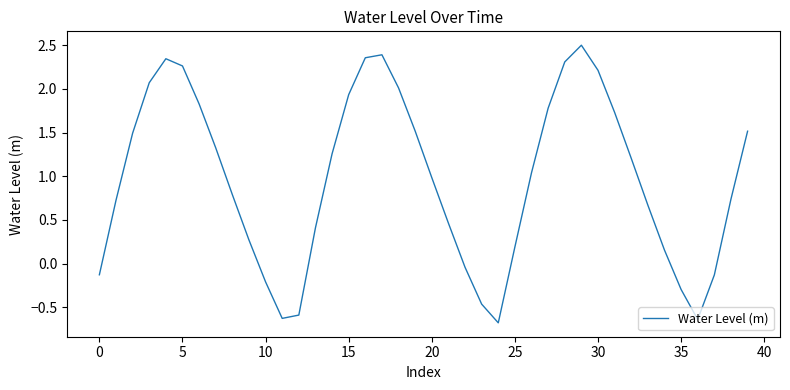

What is the smallest value displayed?

-0.7